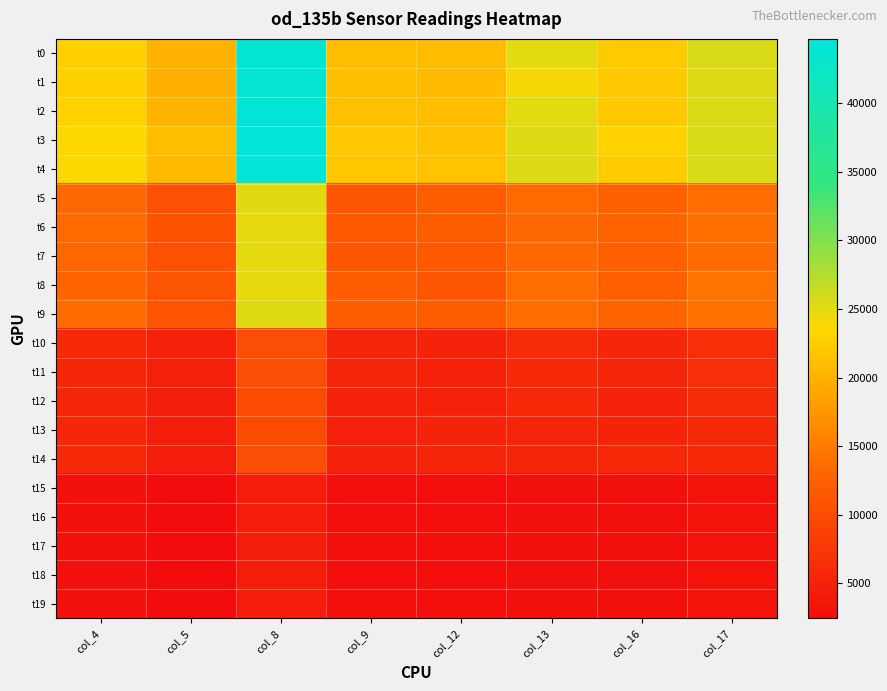

What is the difference between the highest and lowest values at col_8?

40398